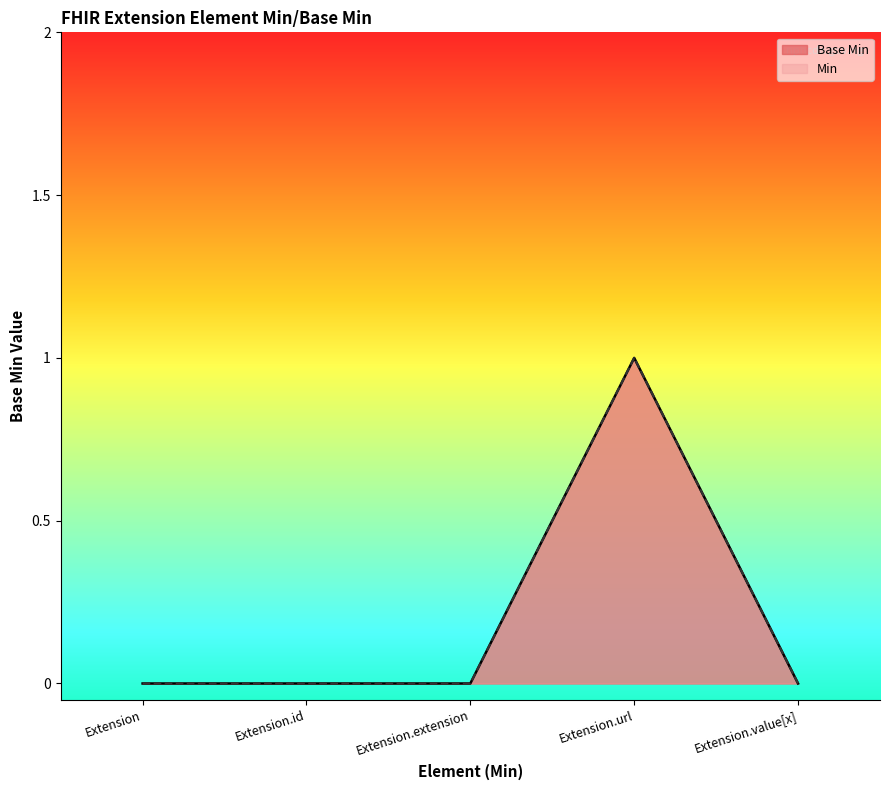

How many interior local peaks (higher than both neighbors) does the data have?

1